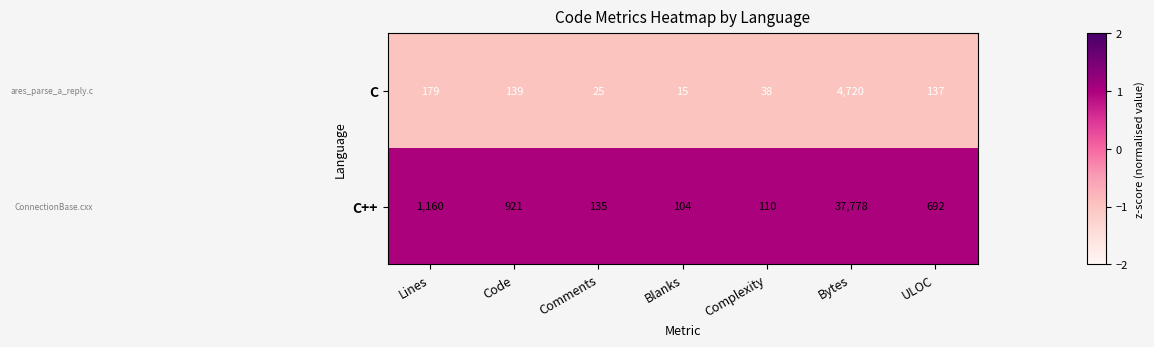

Is it true that C equals 15 at Blanks?

True